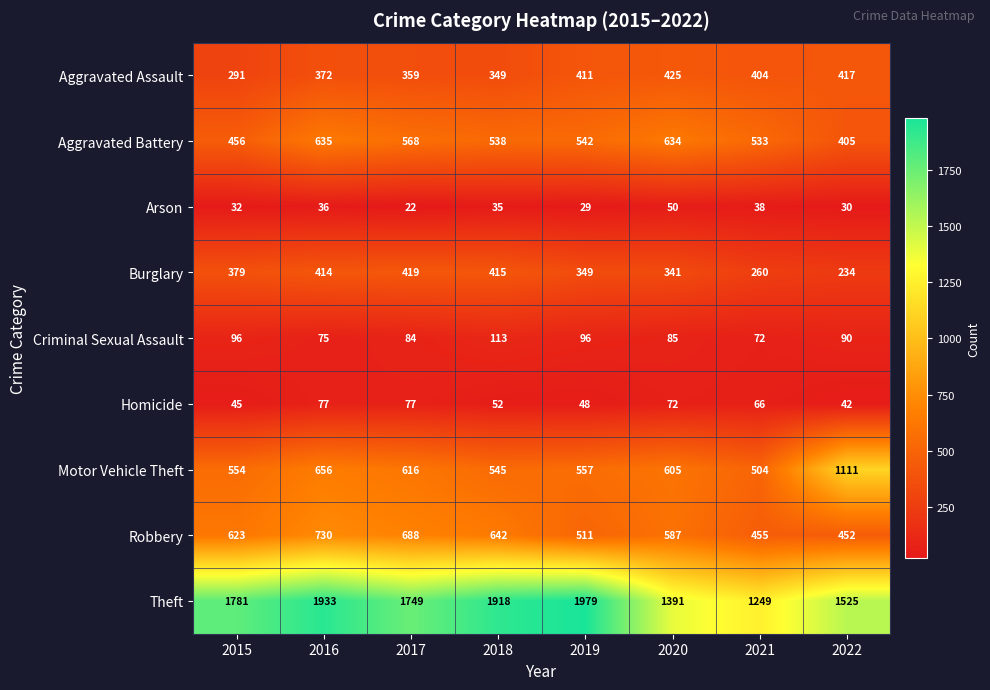

Is the value of Criminal Sexual Assault at 2022 greater than the value of Motor Vehicle Theft at 2021?

No